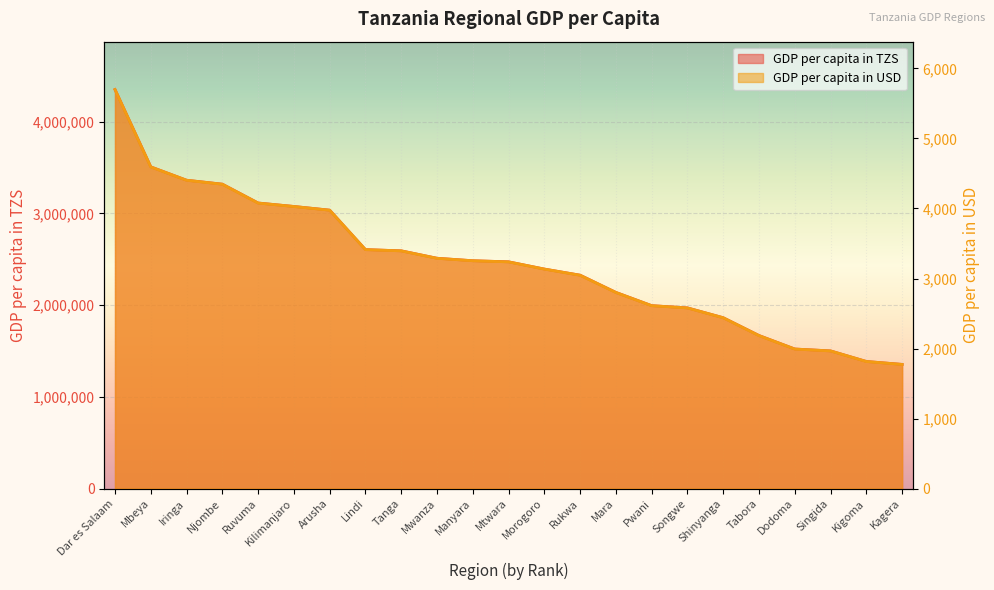

Which series has the largest range (max minus min)?

GDP per capita in TZS